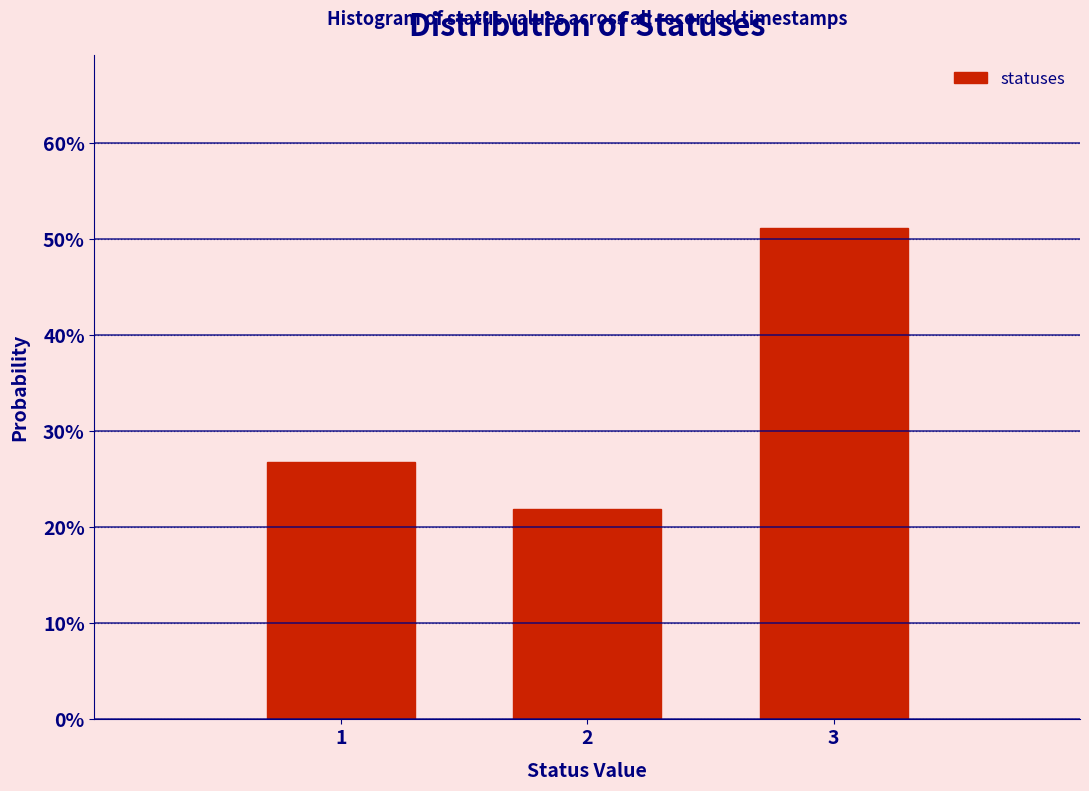

Does the chart contain any negative values?

No